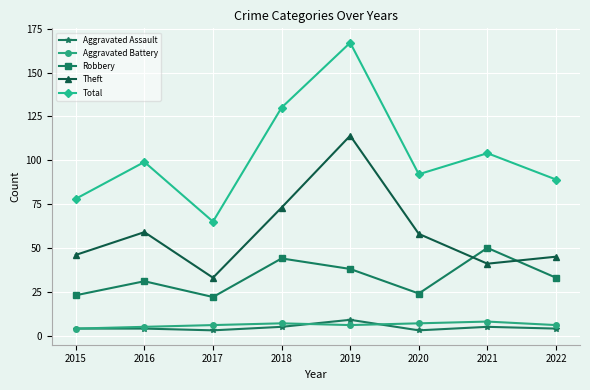

In Total, how many points are higher than both neighbors (excluding endpoints)?

3